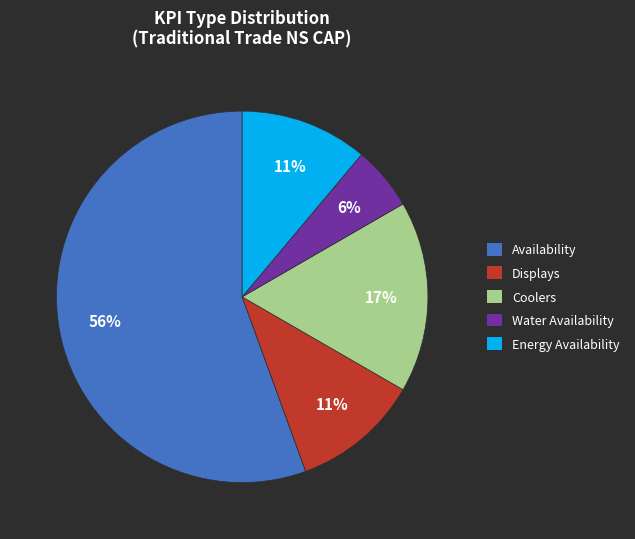

Which has a higher value, Coolers or Displays?

Coolers